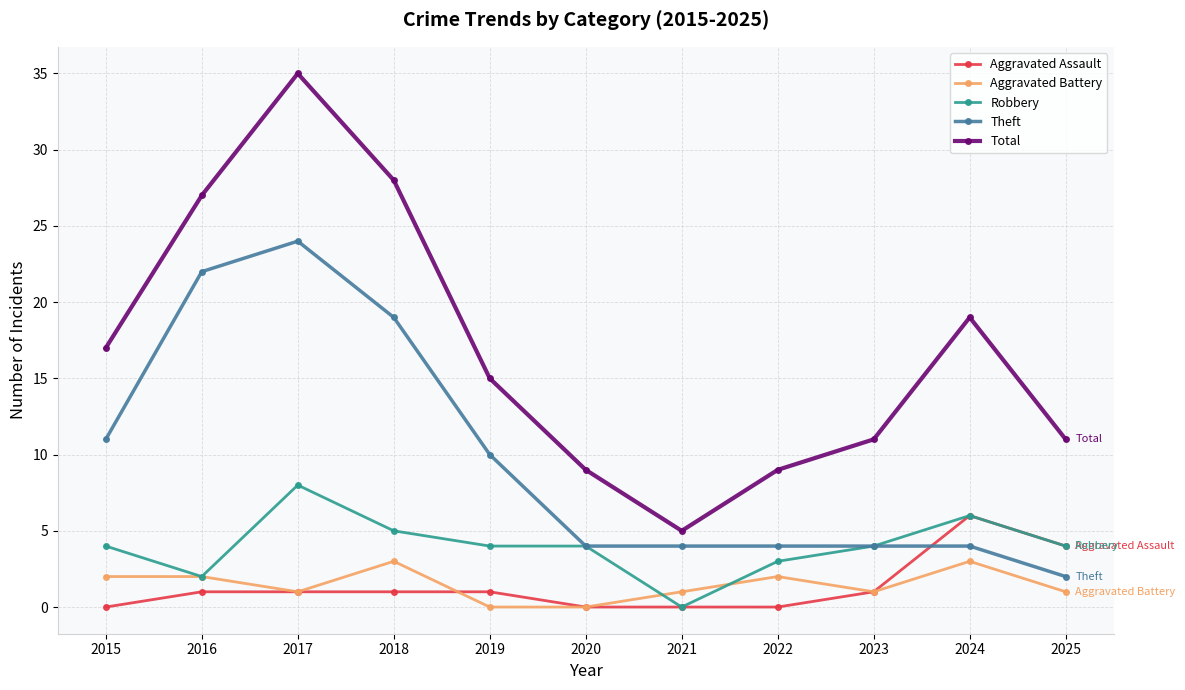

True or false: Total has more than 0 interior local peaks.

True